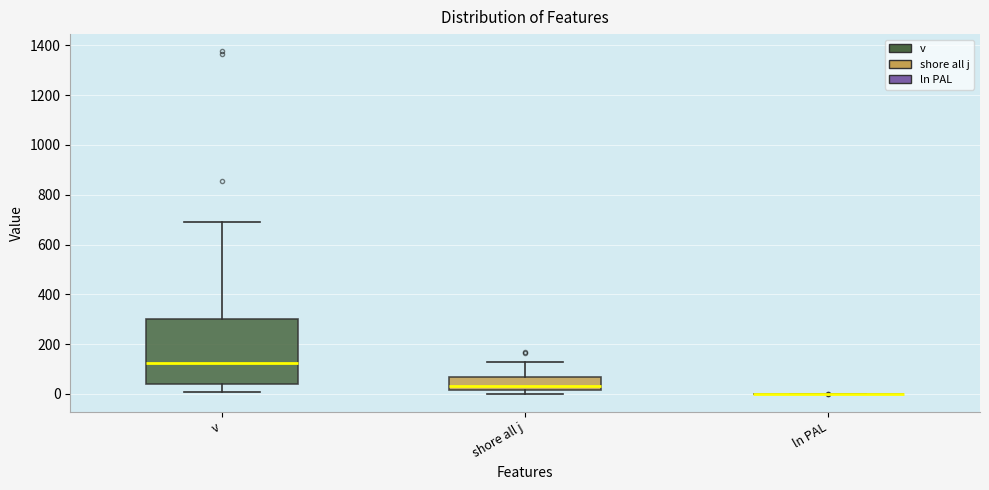

Which box is the tallest, from its lower edge to its upper edge?

v